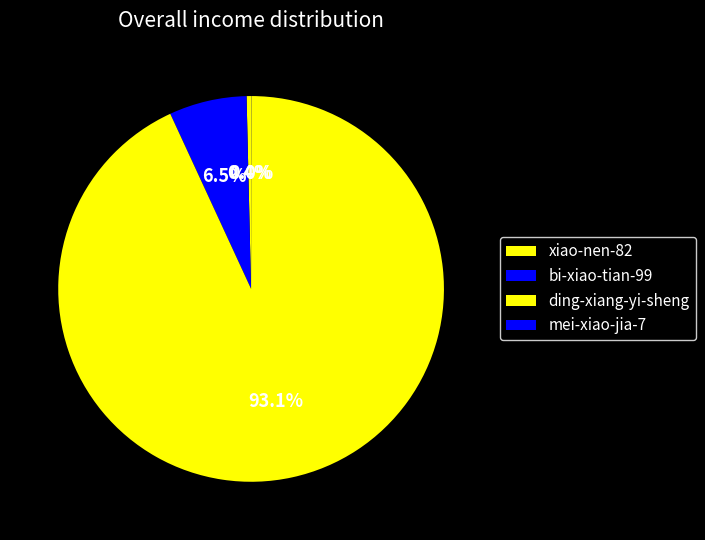

Which category has the smallest portion of the pie?

mei-xiao-jia-7